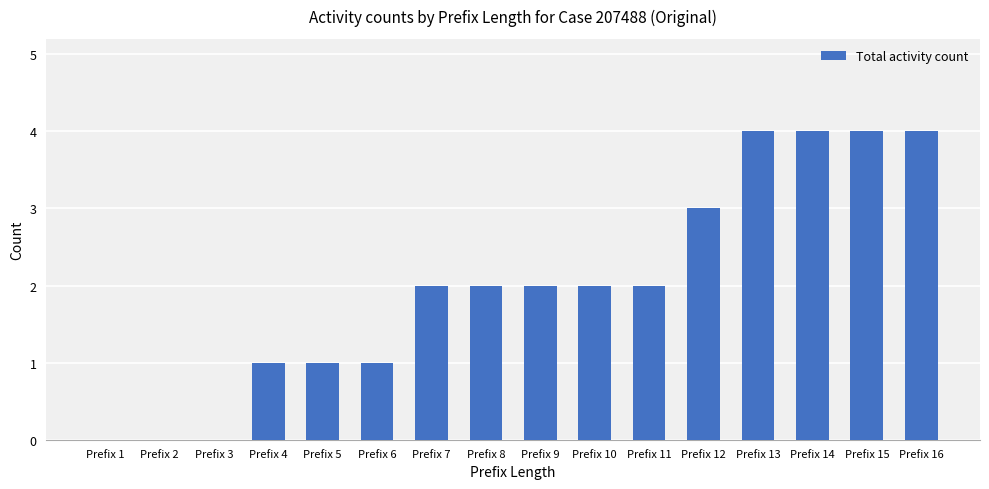

The chart shows a value of 2 at Prefix 13. True or false?

False